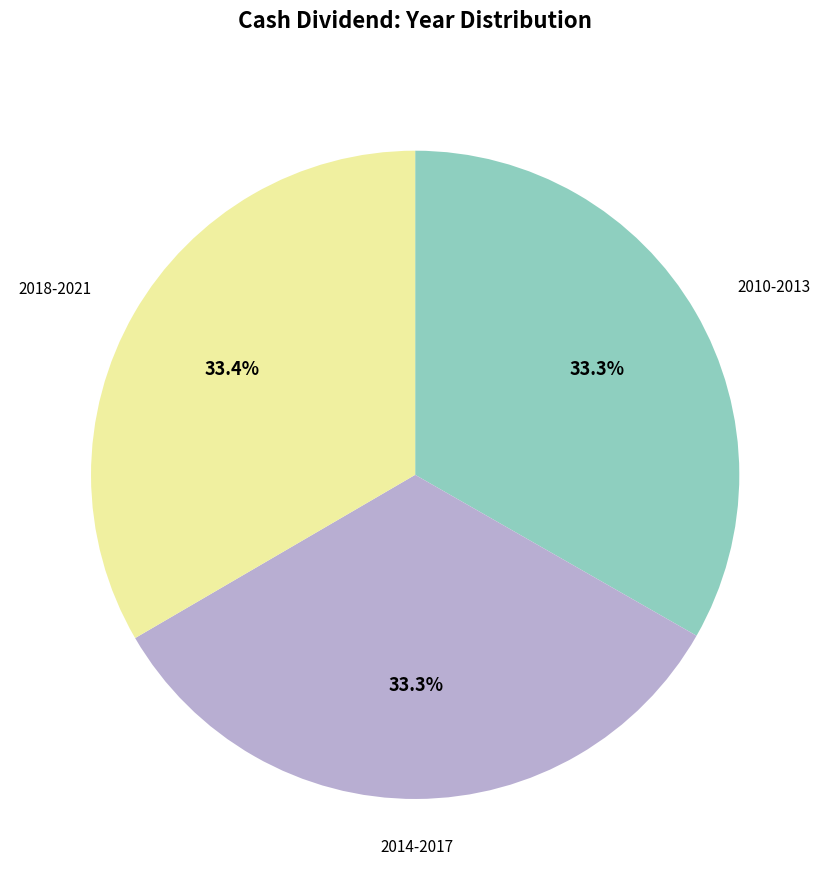

Is there any slice that represents more than half of the pie?

No